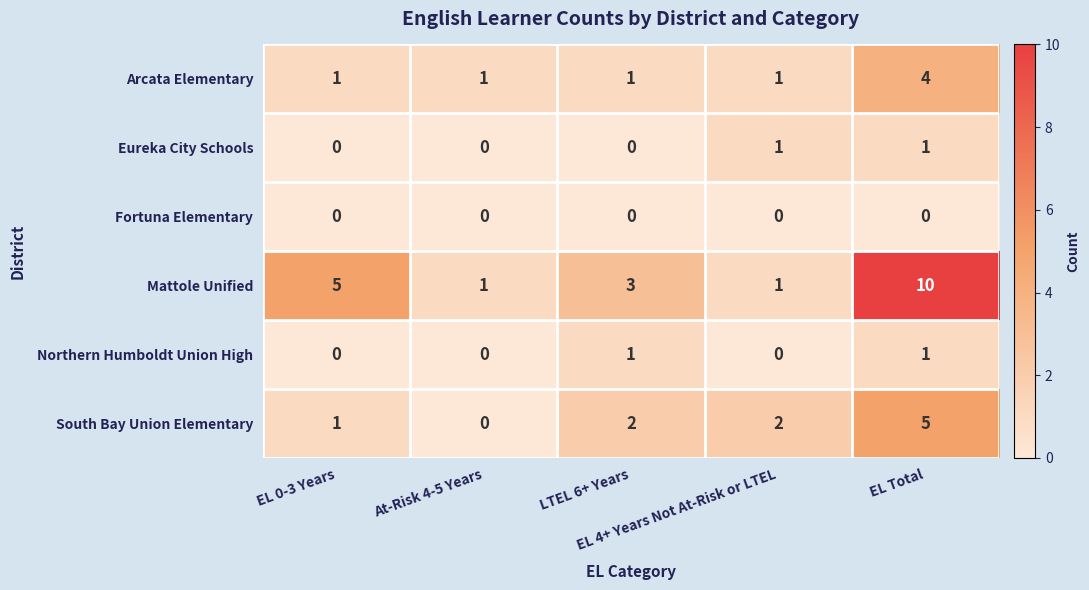

Count the Eureka City Schools values in the range 0 to 1.

5